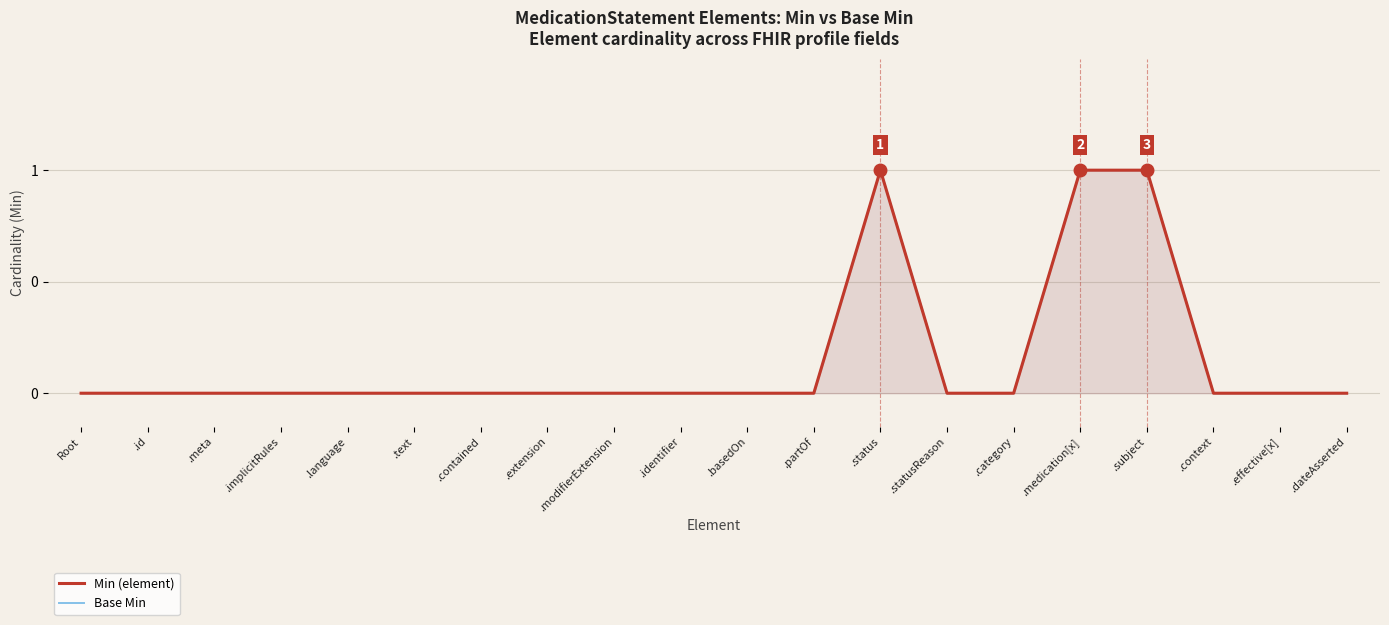

True or false: Min (element) has a value of 1 at .status.

False